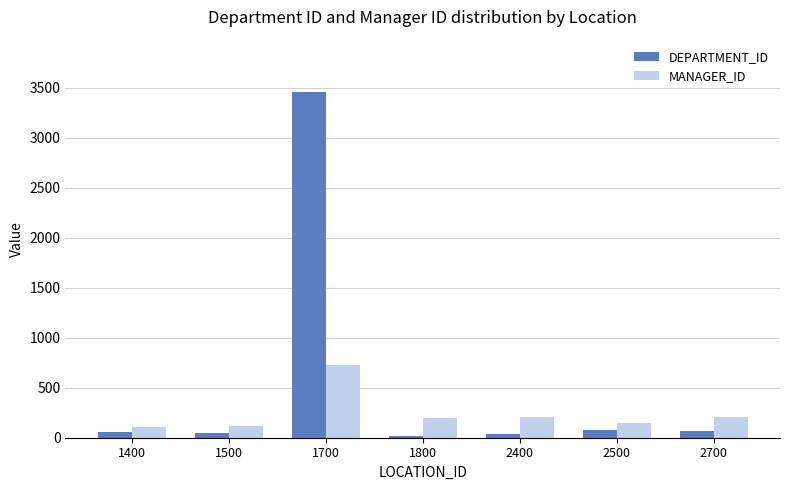

How many groups of bars are there?

7